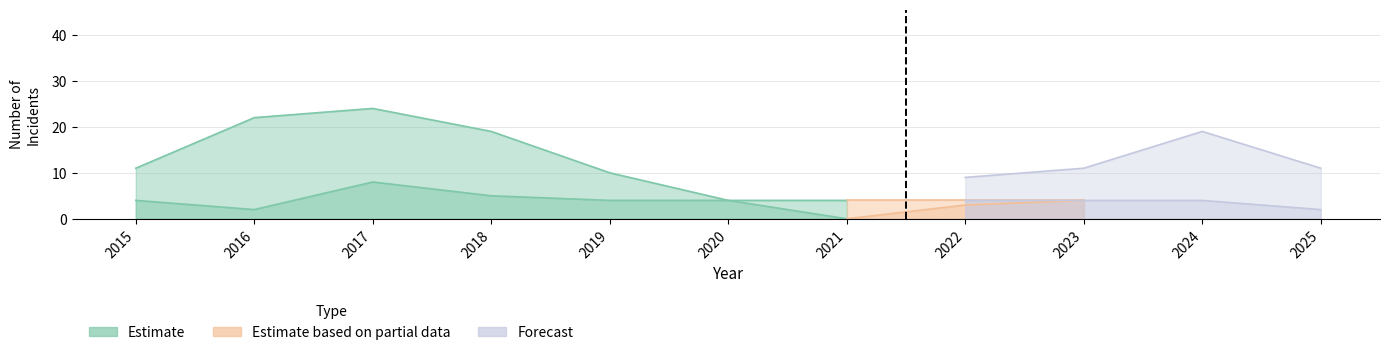

What is the difference between the maximum and second lowest values in the Total series?

26